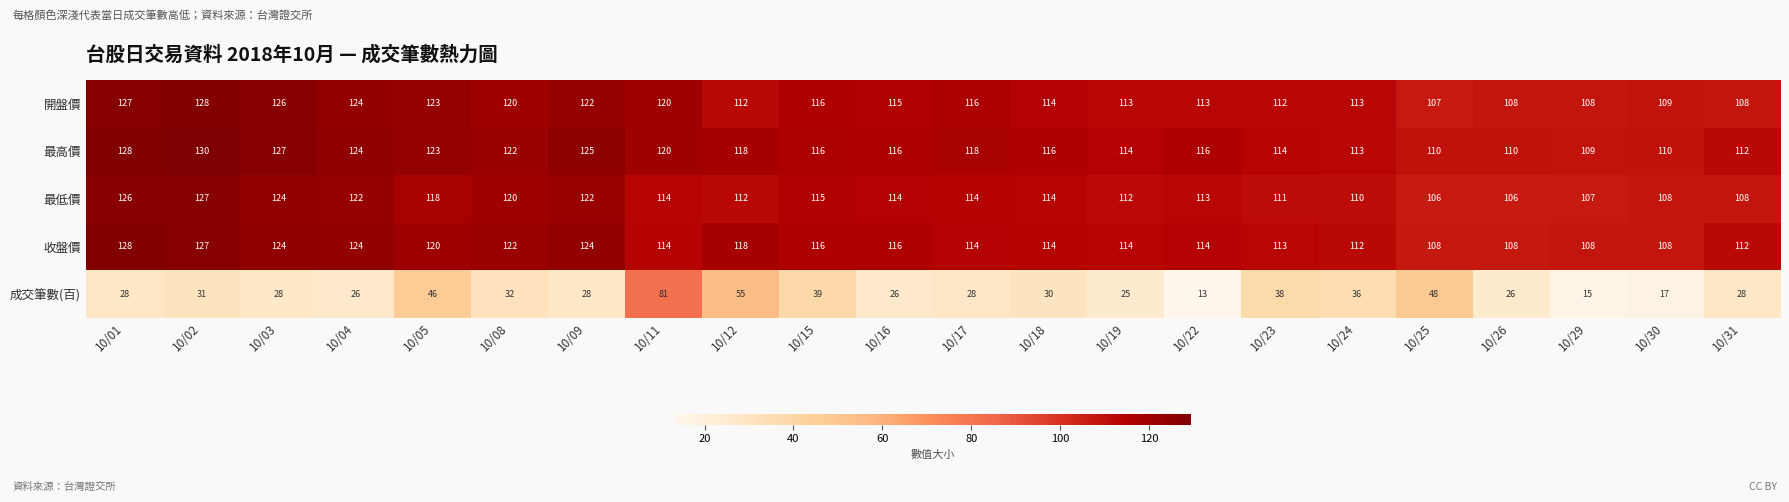

What is the greatest value displayed?

130